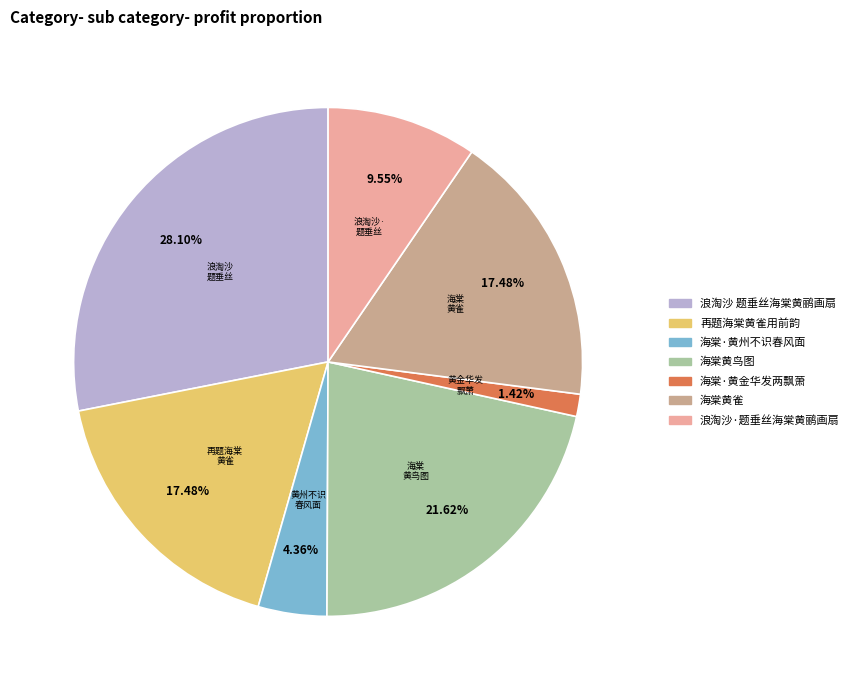

Count the number of slices in the pie.

7